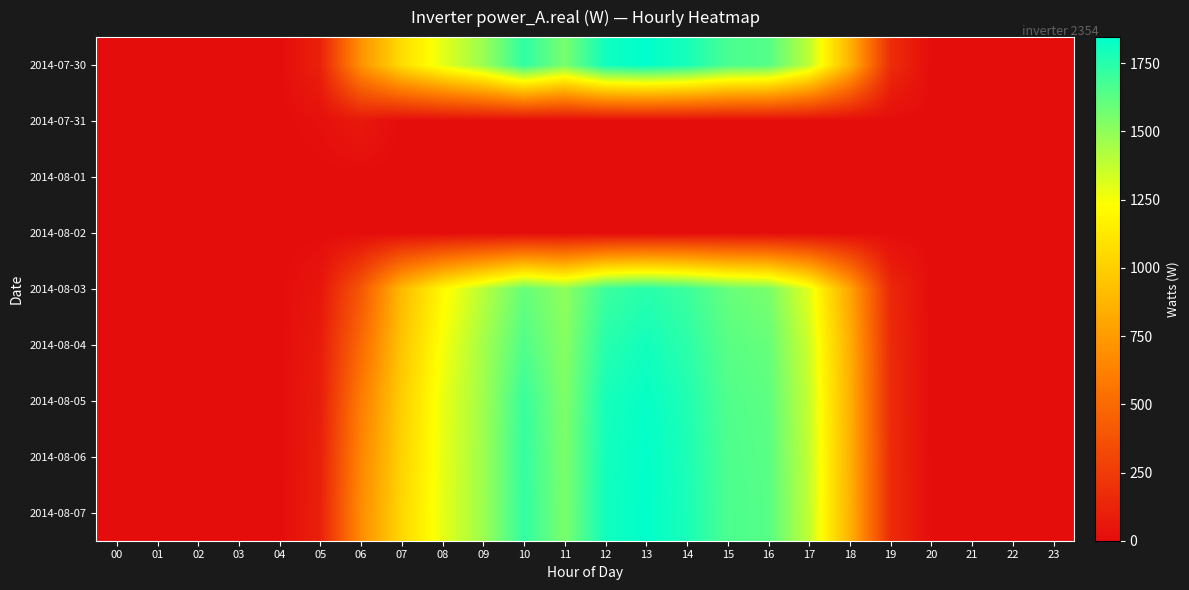

Reading left to right, transcribe all the data shown in this chart.

2014-07-30: 00=0.0	01=0.0	02=0.0	03=0.0	04=0.0	05=111.5	06=709.7	07=1066.1	08=1293.9	09=1473.6	10=1730.9	11=1556.2	12=1806.1	13=1845.7	14=1788.4	15=1667.2	16=1639.7	17=1386.0	18=873.2	19=172.5	20=0.0	21=0.0	22=0.0	23=0.0
2014-07-31: 00=0.0	01=0.0	02=0.0	03=0.0	04=0.0	05=17.5	06=64.0	07=0.0	08=0.0	09=0.0	10=0.0	11=0.0	12=0.0	13=0.0	14=0.0	15=0.0	16=0.0	17=0.0	18=0.0	19=0.0	20=0.0	21=0.0	22=0.0	23=0.0
2014-08-01: 00=0.0	01=0.0	02=0.0	03=0.0	04=0.0	05=0.0	06=0.0	07=0.0	08=0.0	09=0.0	10=0.0	11=0.0	12=0.0	13=0.0	14=0.0	15=0.0	16=0.0	17=0.0	18=0.0	19=0.0	20=0.0	21=0.0	22=0.0	23=0.0
2014-08-02: 00=0.0	01=0.0	02=0.0	03=0.0	04=0.0	05=0.0	06=0.0	07=0.0	08=0.0	09=0.0	10=0.0	11=0.0	12=0.0	13=0.0	14=0.0	15=0.0	16=0.0	17=0.0	18=0.0	19=0.0	20=0.0	21=0.0	22=0.0	23=0.0
2014-08-03: 00=0.0	01=0.0	02=0.0	03=0.0	04=0.0	05=50.0	06=400.0	07=900.0	08=1200.0	09=1400.0	10=1600.0	11=1500.0	12=1700.0	13=1750.0	14=1700.0	15=1600.0	16=1550.0	17=1300.0	18=800.0	19=150.0	20=0.0	21=0.0	22=0.0	23=0.0
2014-08-04: 00=0.0	01=0.0	02=0.0	03=0.0	04=0.0	05=80.0	06=500.0	07=950.0	08=1250.0	09=1450.0	10=1650.0	11=1520.0	12=1750.0	13=1800.0	14=1740.0	15=1630.0	16=1600.0	17=1350.0	18=850.0	19=160.0	20=0.0	21=0.0	22=0.0	23=0.0
2014-08-05: 00=0.0	01=0.0	02=0.0	03=0.0	04=0.0	05=90.0	06=600.0	07=1000.0	08=1280.0	09=1460.0	10=1710.0	11=1540.0	12=1790.0	13=1830.0	14=1770.0	15=1650.0	16=1620.0	17=1370.0	18=860.0	19=165.0	20=0.0	21=0.0	22=0.0	23=0.0
2014-08-06: 00=0.0	01=0.0	02=0.0	03=0.0	04=0.0	05=100.0	06=650.0	07=1020.0	08=1285.0	09=1465.0	10=1720.0	11=1548.0	12=1798.0	13=1840.0	14=1780.0	15=1658.0	16=1630.0	17=1378.0	18=865.0	19=168.0	20=0.0	21=0.0	22=0.0	23=0.0
2014-08-07: 00=0.0	01=0.0	02=0.0	03=0.0	04=0.0	05=105.0	06=680.0	07=1040.0	08=1290.0	09=1468.0	10=1725.0	11=1552.0	12=1802.0	13=1843.0	14=1785.0	15=1662.0	16=1635.0	17=1382.0	18=868.0	19=170.0	20=0.0	21=0.0	22=0.0	23=0.0